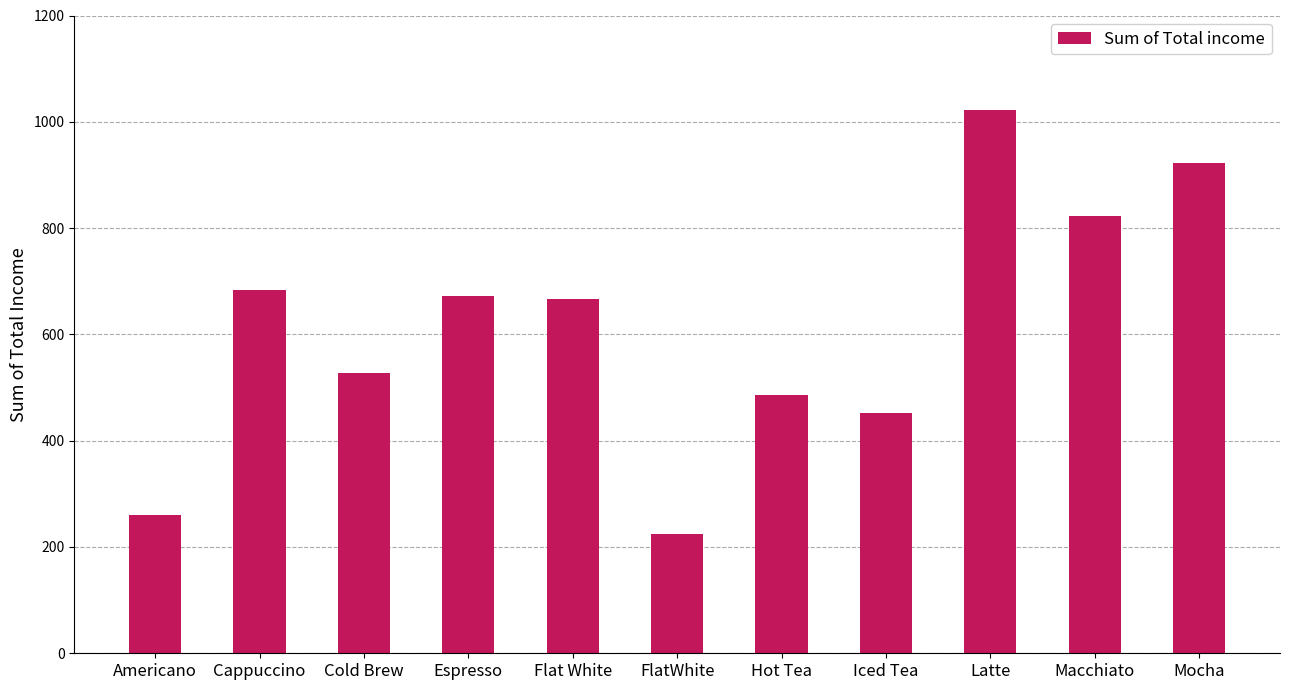

What is the difference between the values at Hot Tea and Cold Brew?

42.0